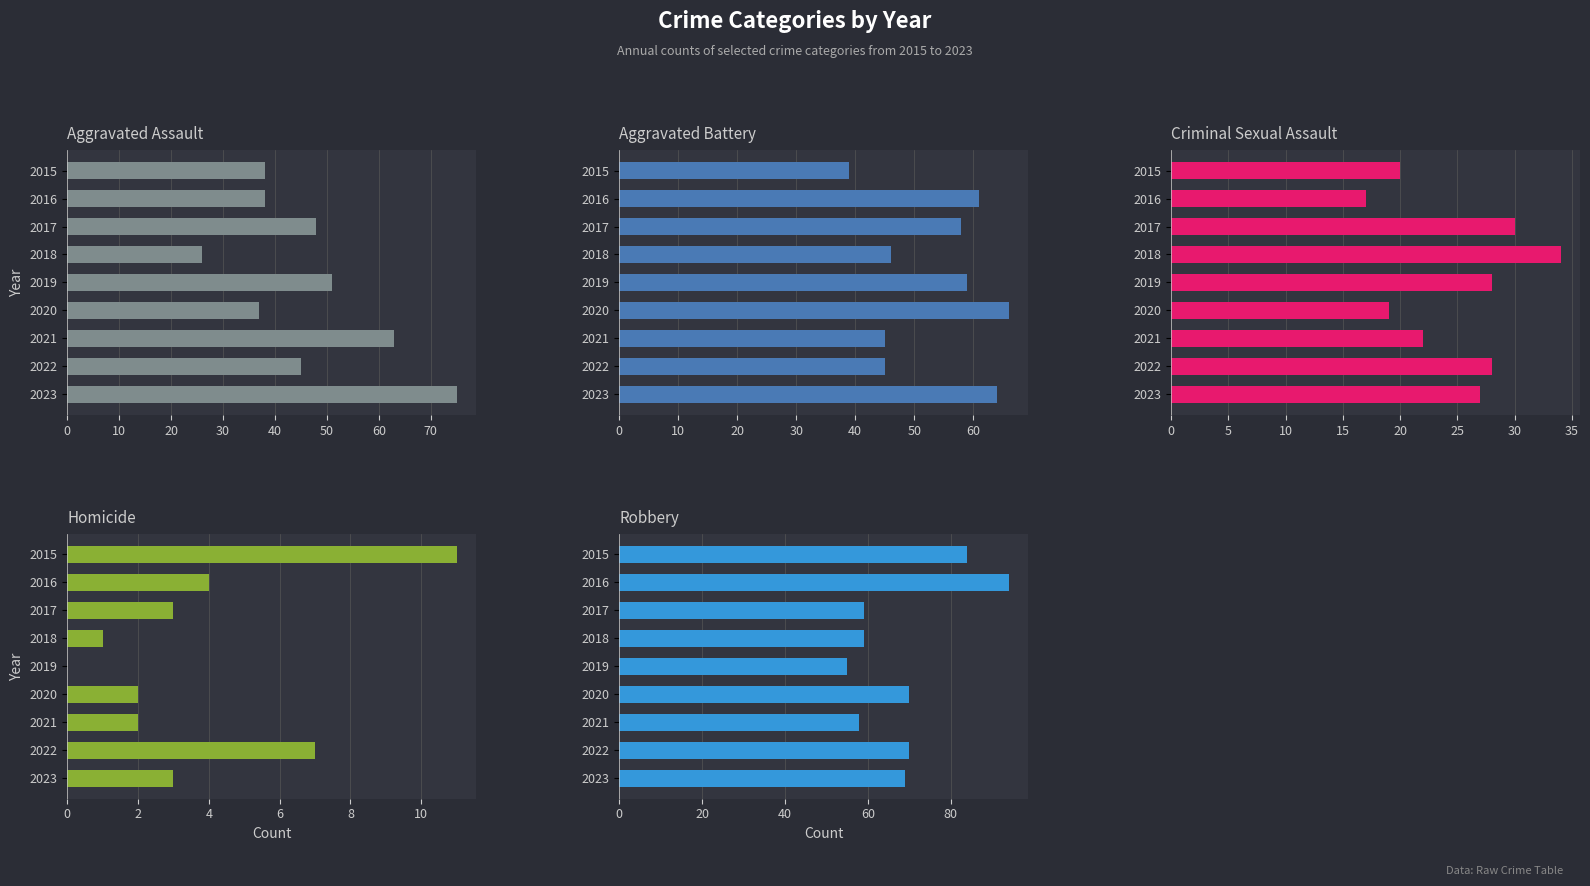

What is the difference between the second highest and second lowest values in the Aggravated Battery series?

19